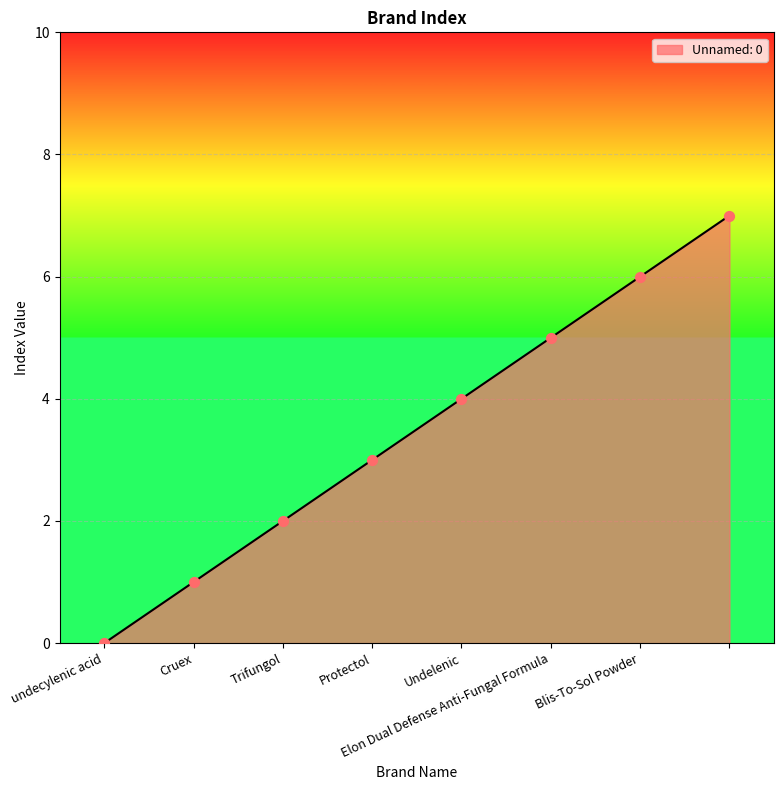

What is the difference between the maximum and second lowest values?

6